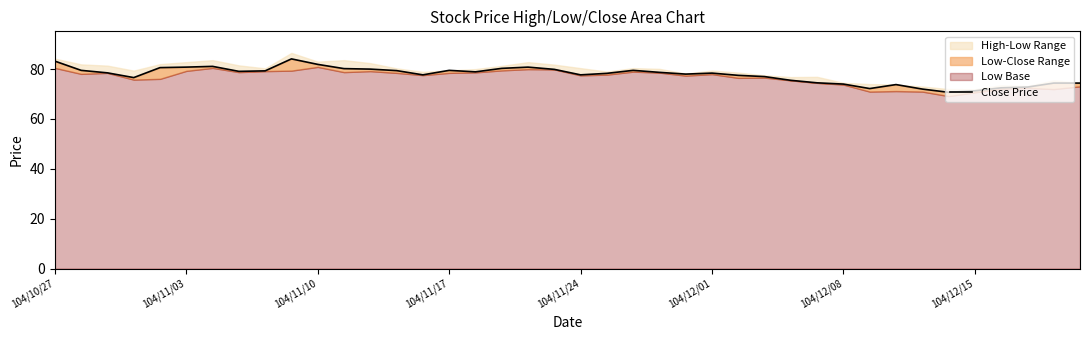

What is the difference between the maximum and minimum values?

13.4